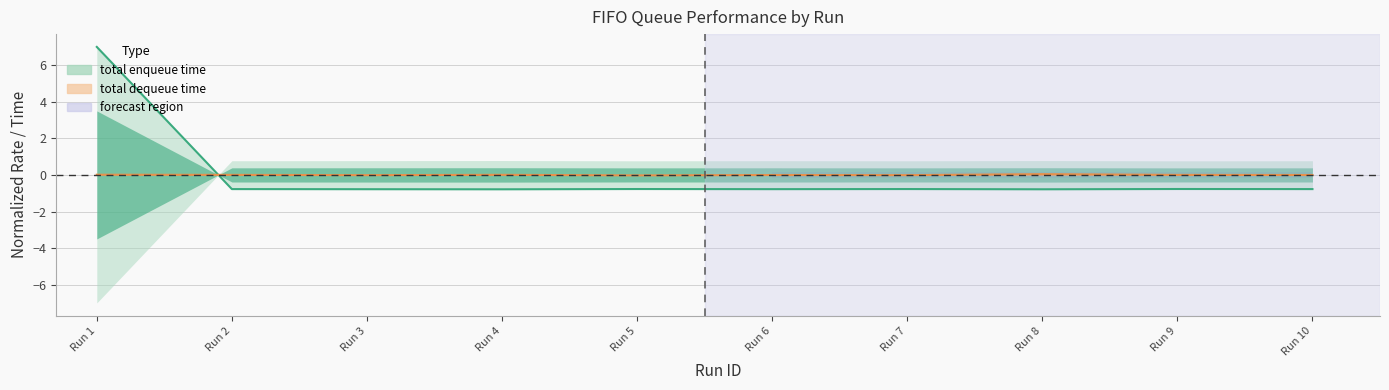

At Run 3, list the series in order from largest to smallest.

total dequeue time, total enqueue time